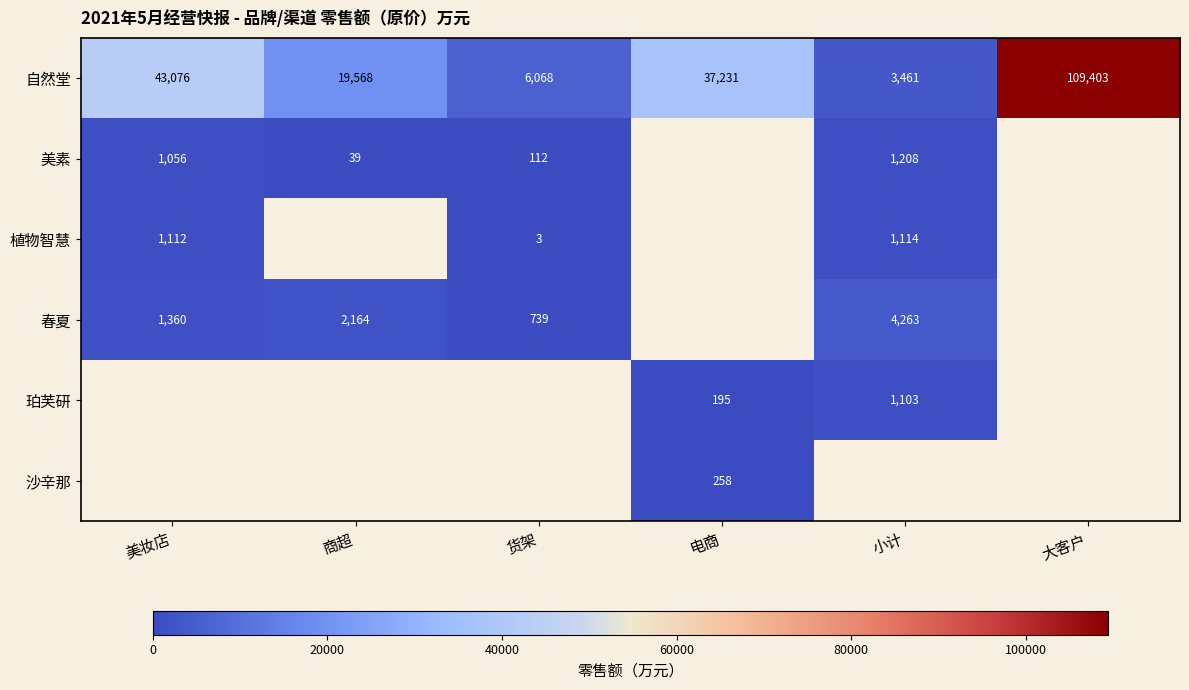

Which category has the lowest value in the 自然堂 series?

小计